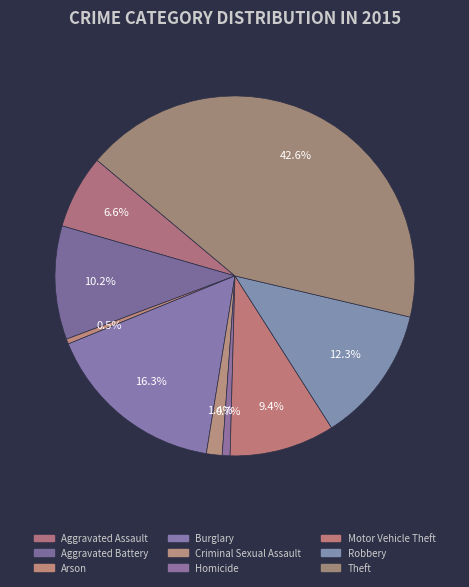

Is Motor Vehicle Theft the majority of the pie?

No